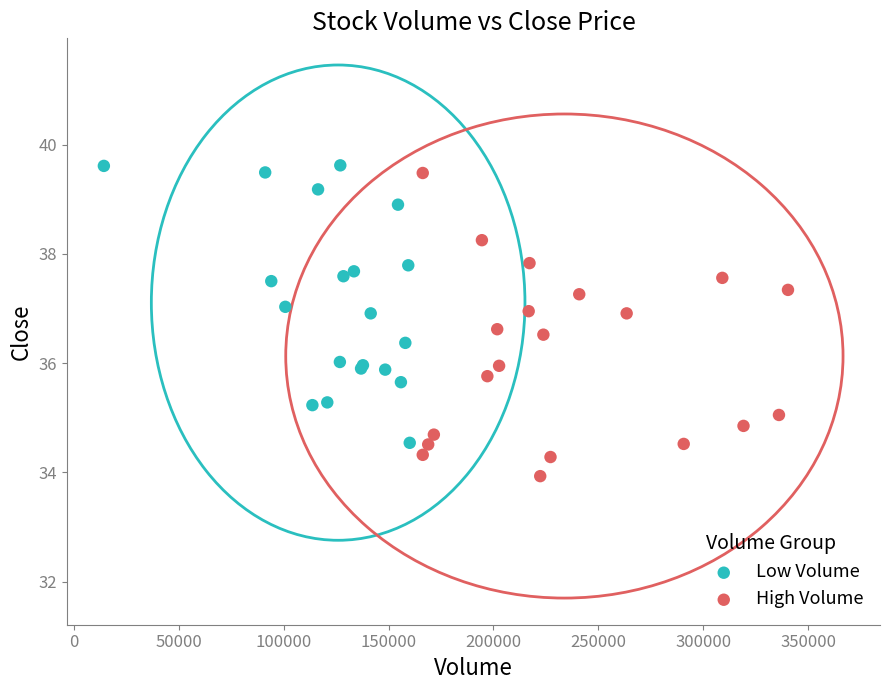

Which series reaches the minimum Y coordinate?

High Volume